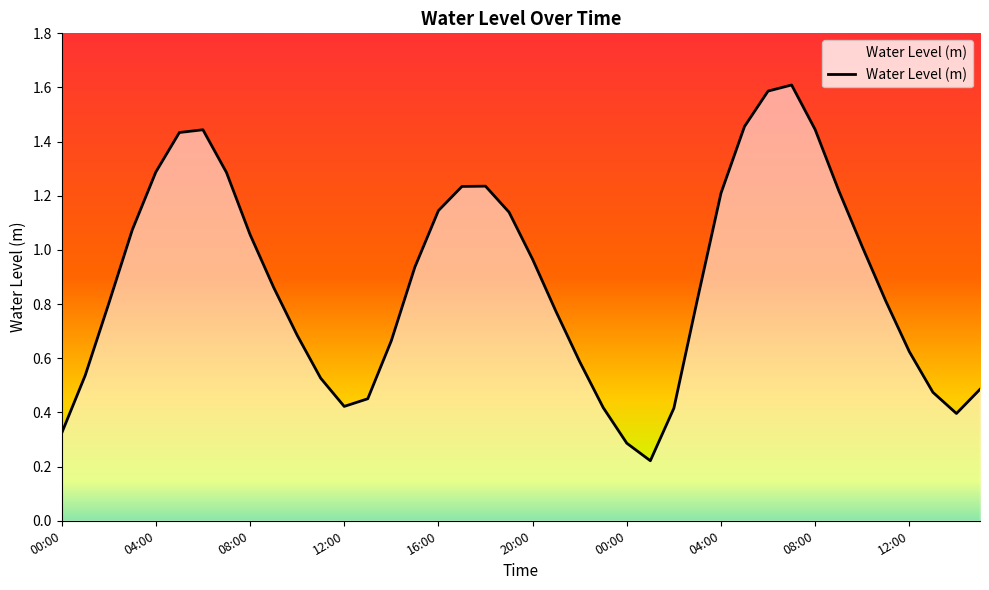

What is the maximum value shown in the chart?

1.6